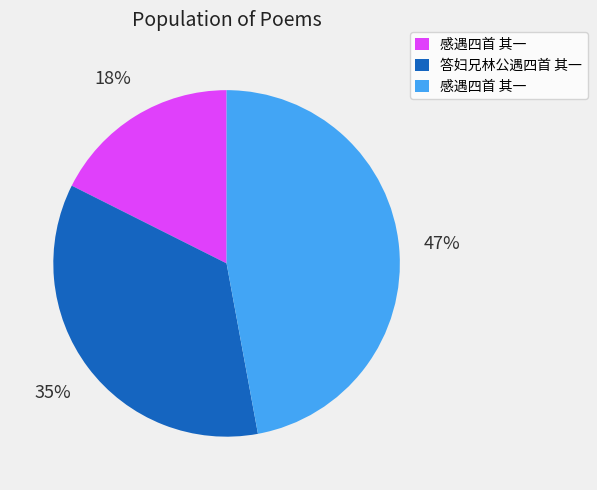

To the nearest percent, what is the average slice percentage?

33%